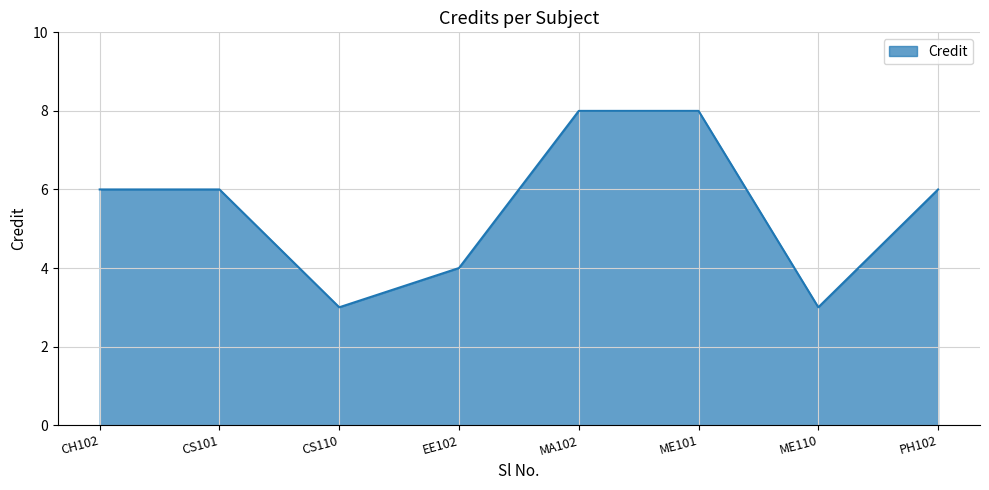

Does the chart display data point markers on the line(s)?

No